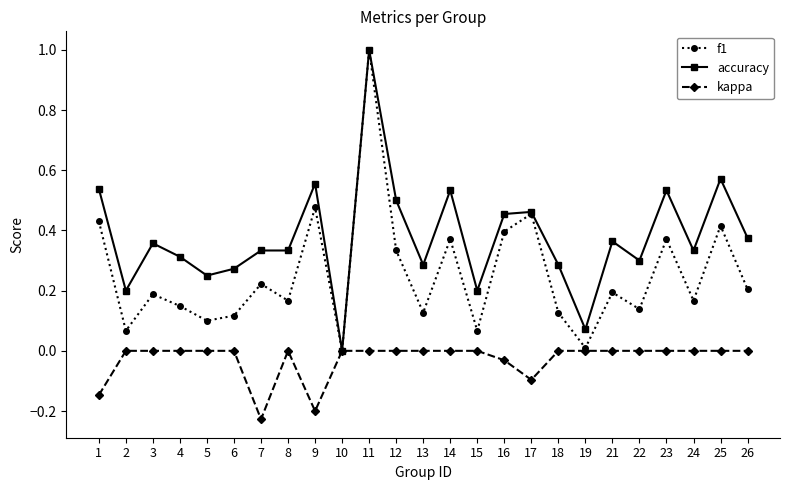

Between 3 and 10, which series saw the biggest shift?

accuracy